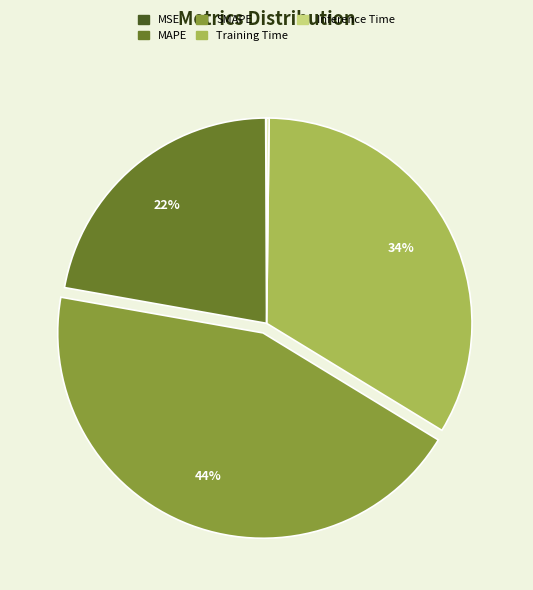

To the nearest percent, what is the average slice percentage?

20%